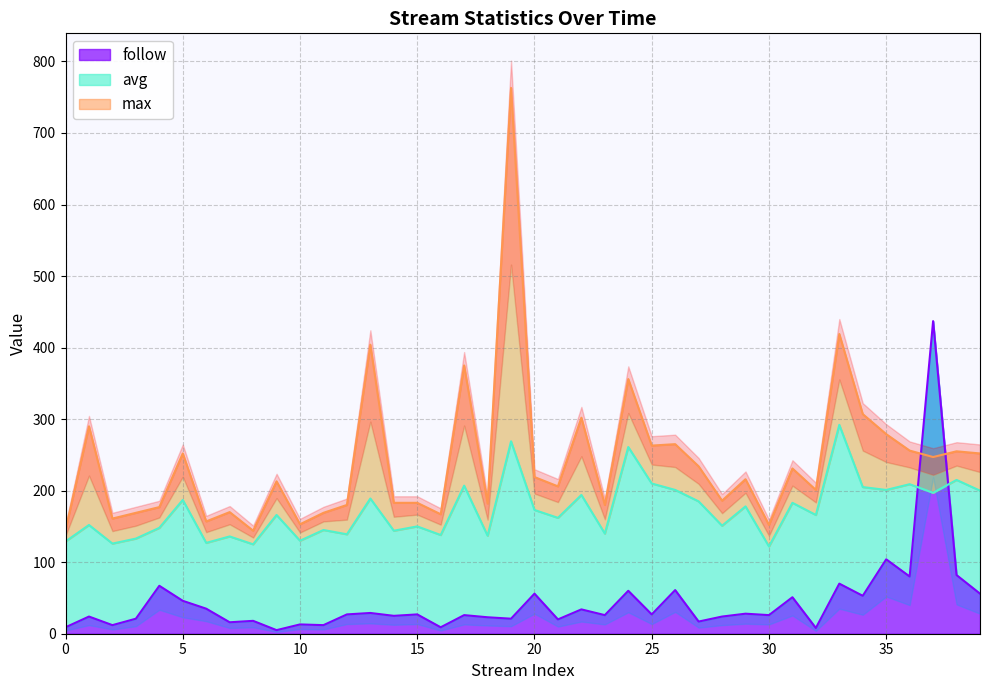

Does the chart display data point markers on the line(s)?

No